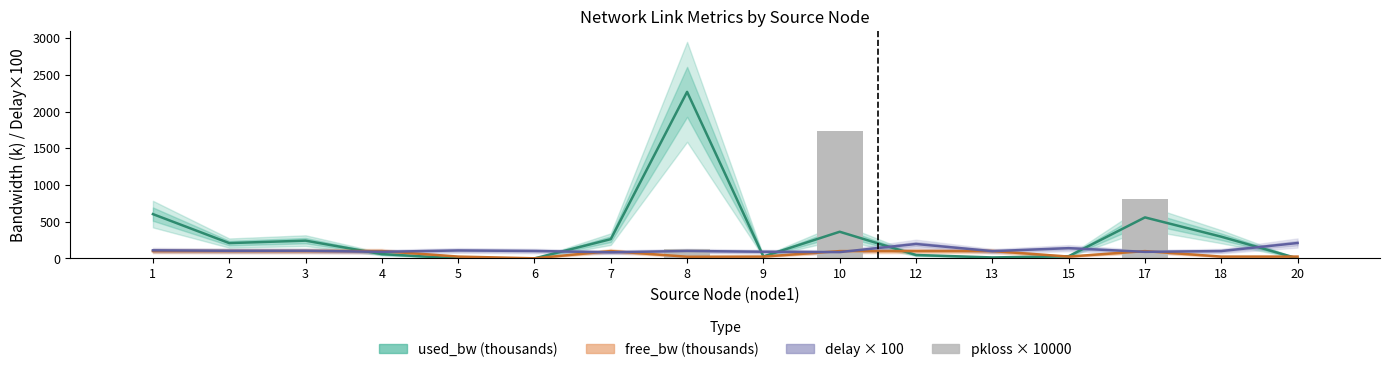

Reading right to left, what are all the values shown in this chart?

used_bw (thousands): 0.2	295.7	558.5	30.0	13.3	46.7	363.1	26.4	2267.3	262.4	0.1	0.2	58.6	242.1	208.7	603.1
free_bw (thousands): 25.0	24.7	99.4	25.0	100.0	100.0	99.6	25.0	22.7	99.7	1.5	25.0	99.9	99.8	99.8	99.4
delay × 100: 209.8	100.4	89.4	139.6	98.9	196.6	86.1	91.0	101.5	83.2	101.4	108.5	89.8	104.7	104.1	110.4
pkloss × 10000: 0.0	0.0	811.7	0.0	0.0	0.0	1733.1	0.0	131.4	0.0	0.0	0.0	0.0	0.0	0.0	0.0